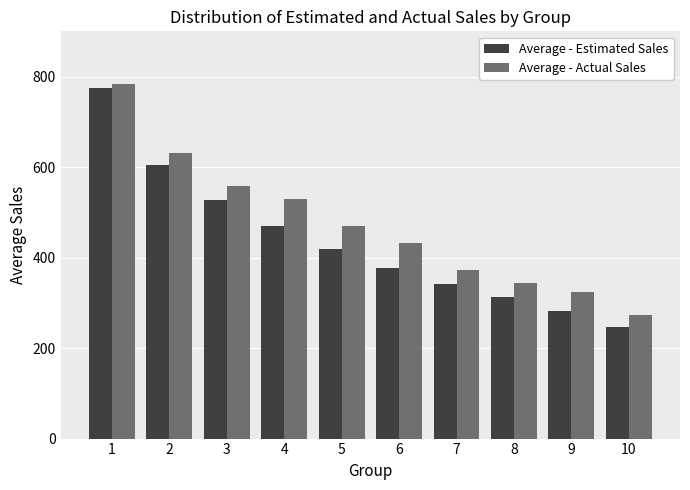

List the series in order of their peak value, highest first.

Average - Actual Sales, Average - Estimated Sales